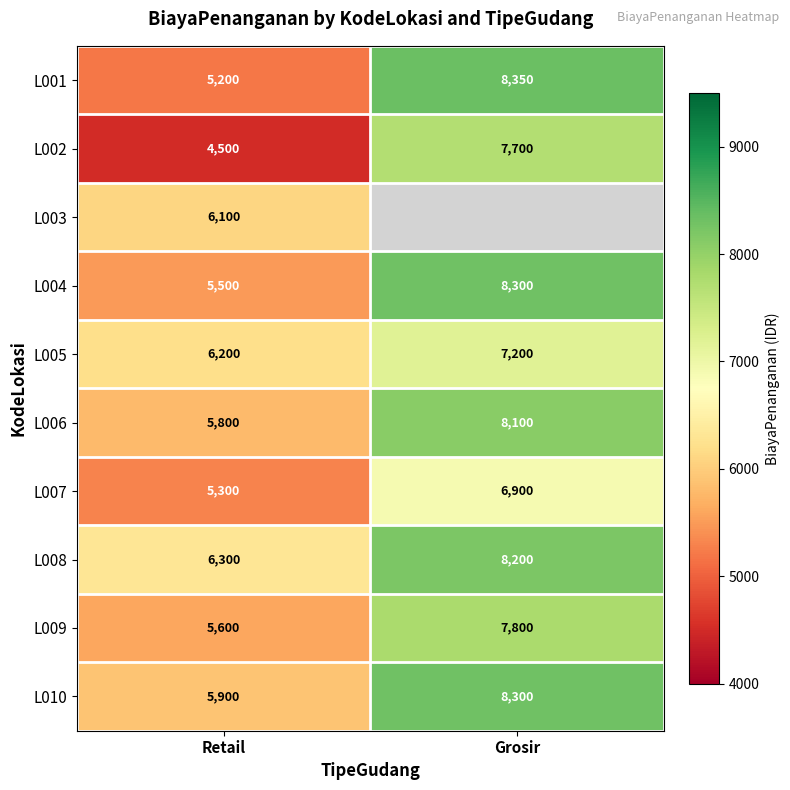

At Retail, list the series in order from smallest to largest.

L002, L001, L007, L004, L009, L006, L010, L003, L005, L008